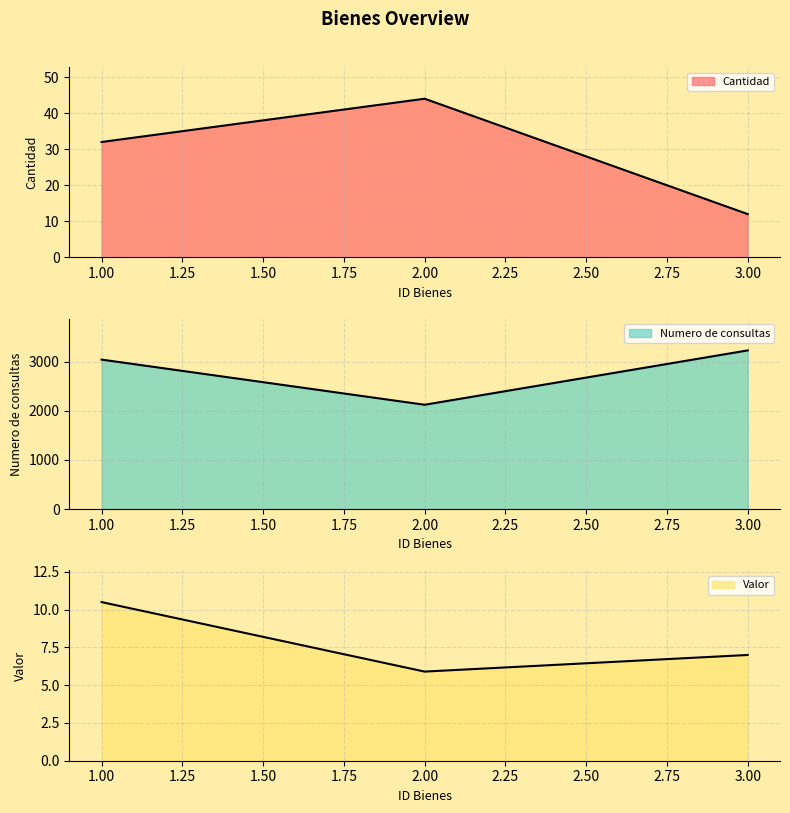

Between 1 and 2, which series saw the biggest shift?

Numero de consultas